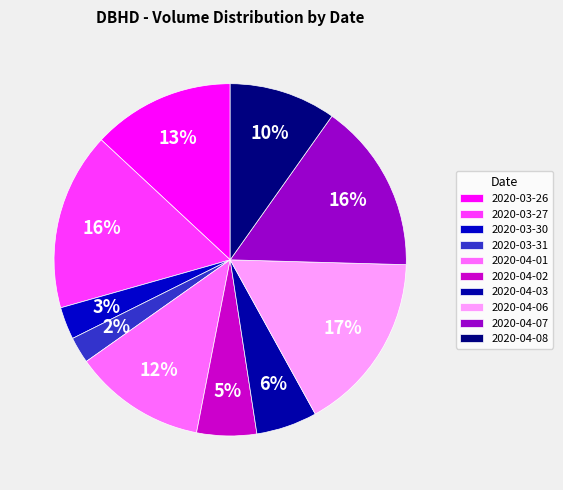

To the nearest percent, what is the average slice percentage?

10%